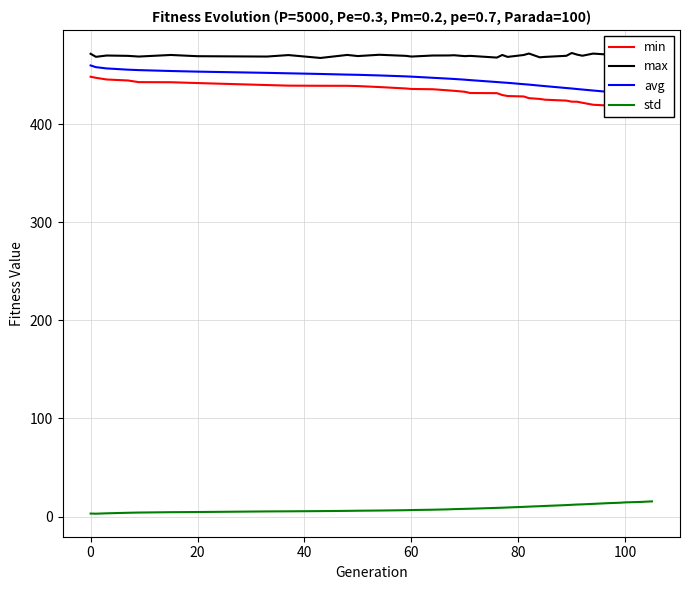

How many lines are shown in the chart?

4